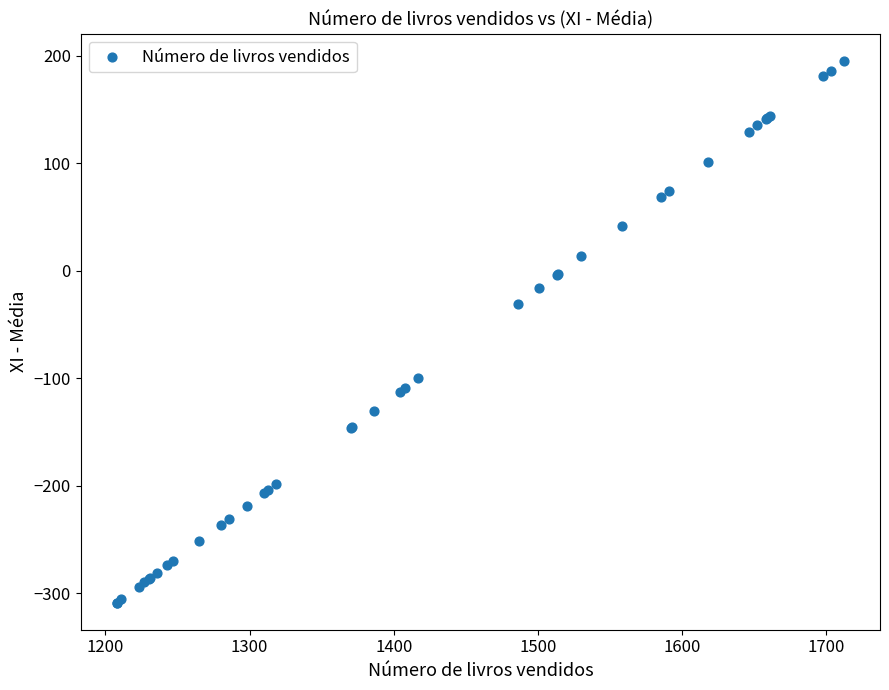

What Y value in the scatter plot is closest to -56?

-30.6